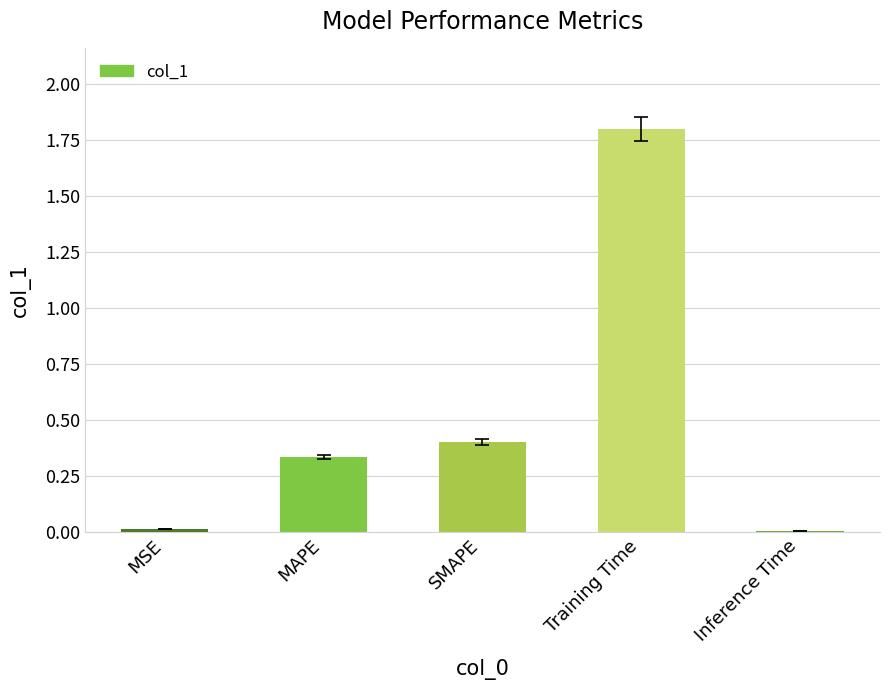

Which has a higher value, SMAPE or Training Time?

Training Time